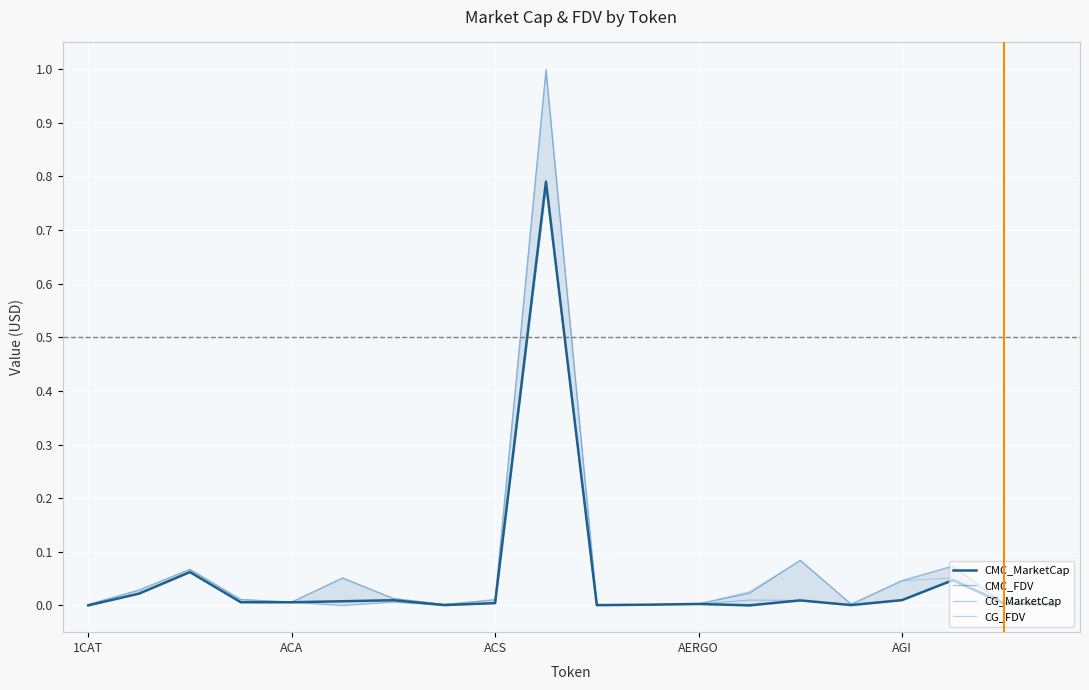

At which category is the sum across all series the highest?

9